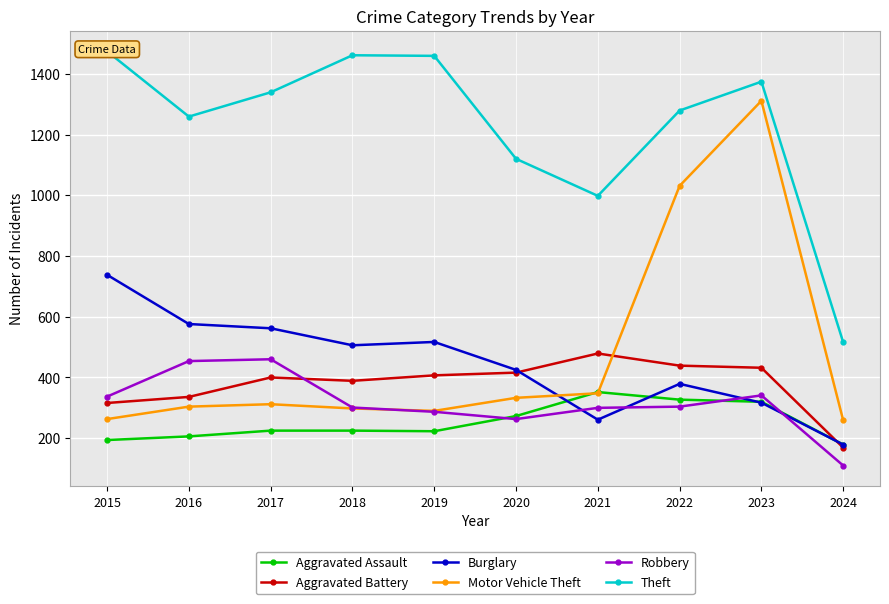

List the series in order of their peak value, lowest first.

Aggravated Assault, Robbery, Aggravated Battery, Burglary, Motor Vehicle Theft, Theft